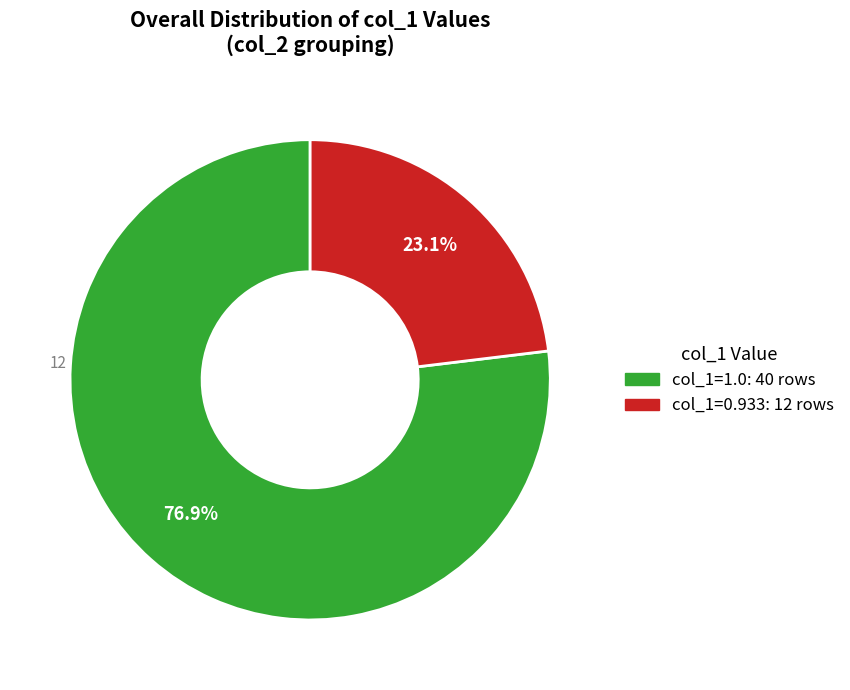

Is there any slice that represents more than half of the pie?

Yes